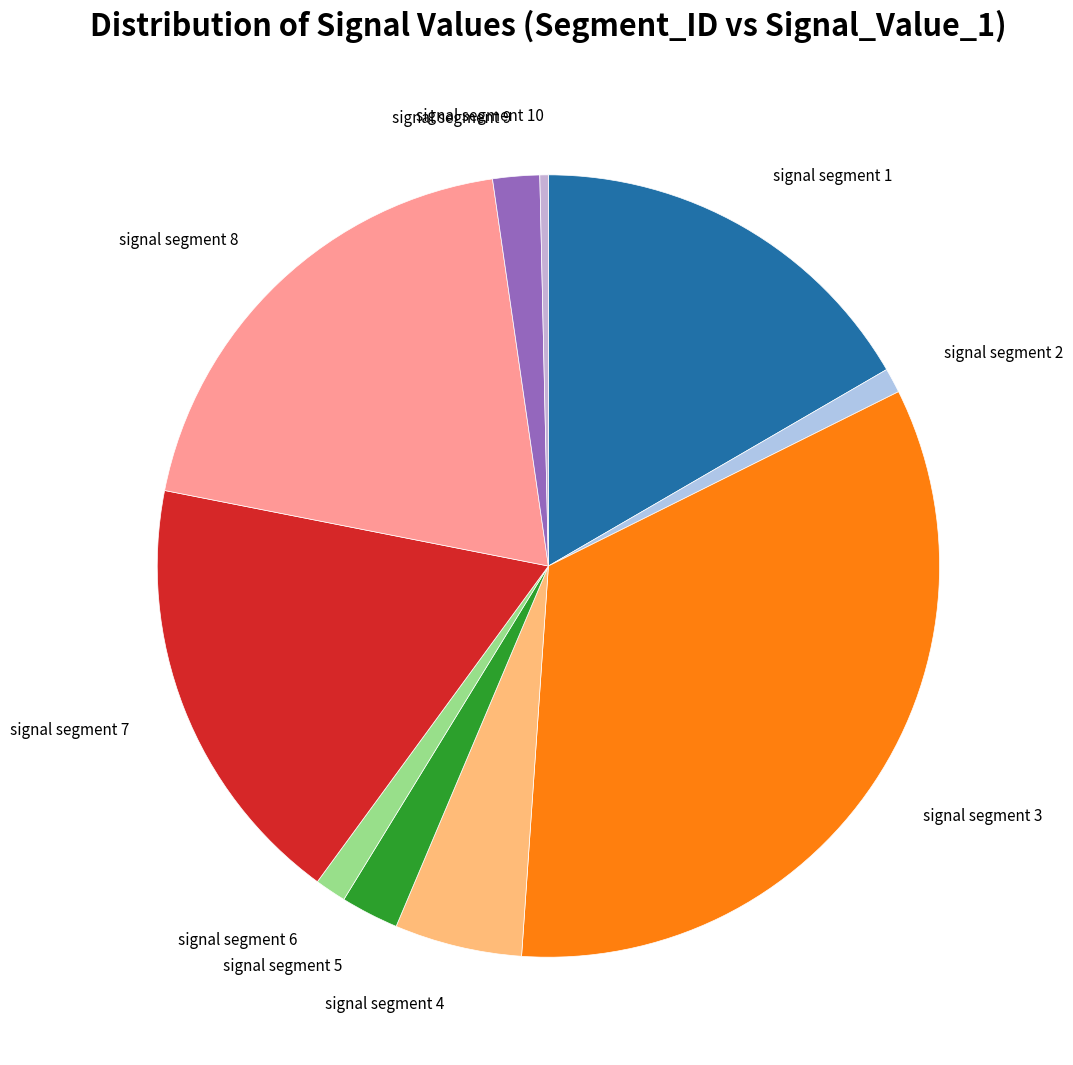

Between signal segment 7 and signal segment 9, which is larger?

signal segment 7